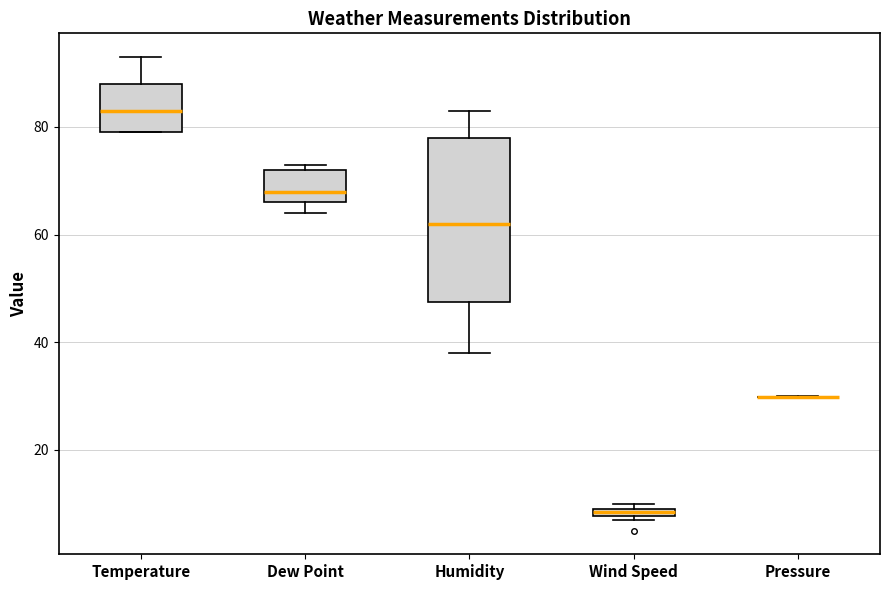

Where does the median line of the box for Dew Point sit on the y-axis? The values are not printed on the chart, so give them approximately, as read against the axis.

68